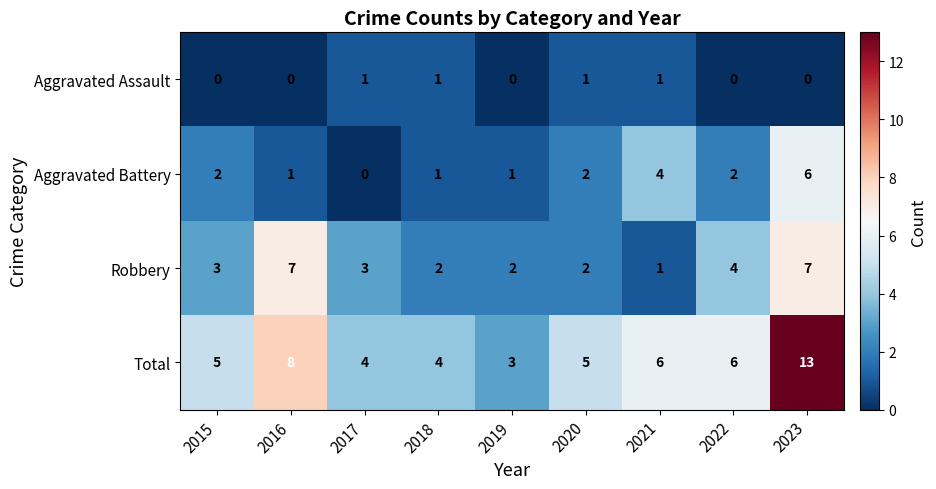

What is the difference between the maximum and minimum values in the Robbery series?

6